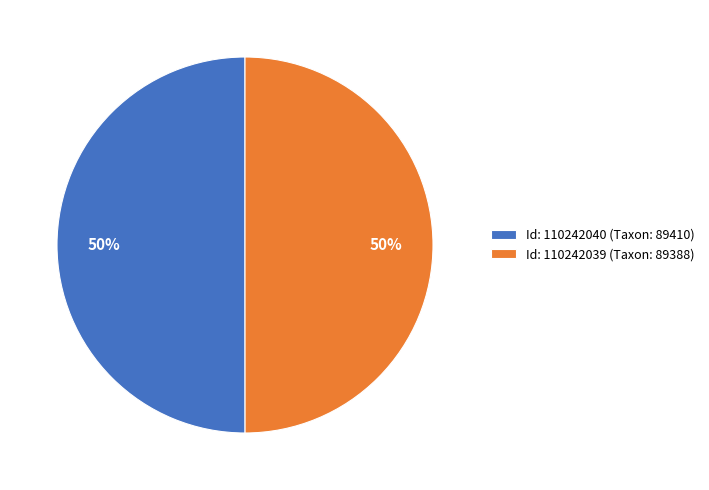

Is the sum of Id: 110242040 (Taxon: 89410) and Id: 110242039 (Taxon: 89388) greater than half?

Yes